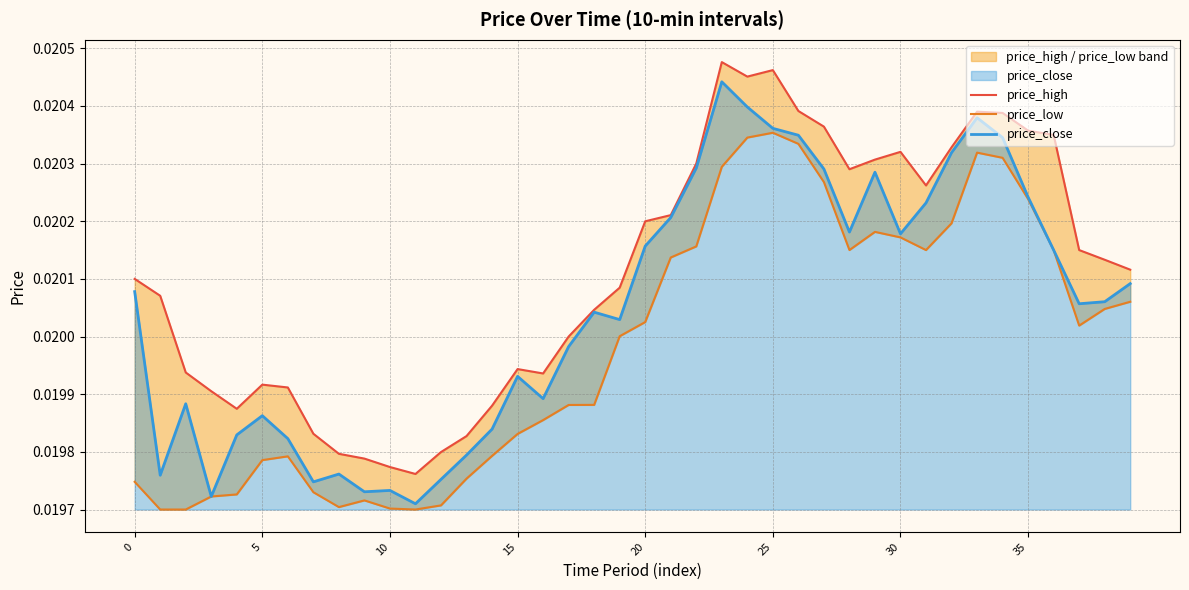

At which label does price_close reach its minimum?

11